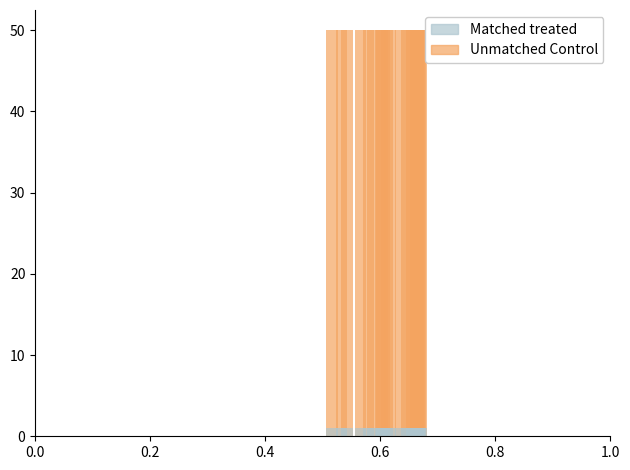

What is the value of the col_0 (Unmatched Control) bar at the 2nd from the left?

50